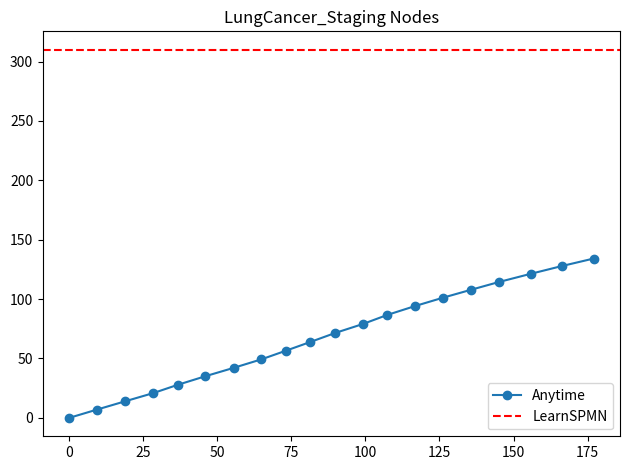

What is the value of the Anytime point at the 4th from the left?

20.8